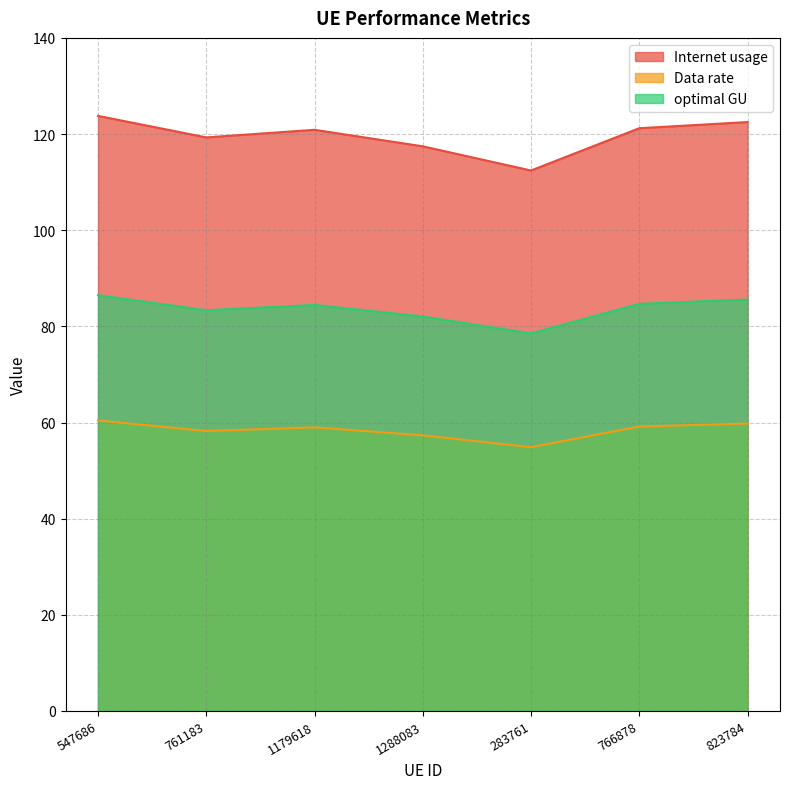

How many distinct data groups are displayed?

3